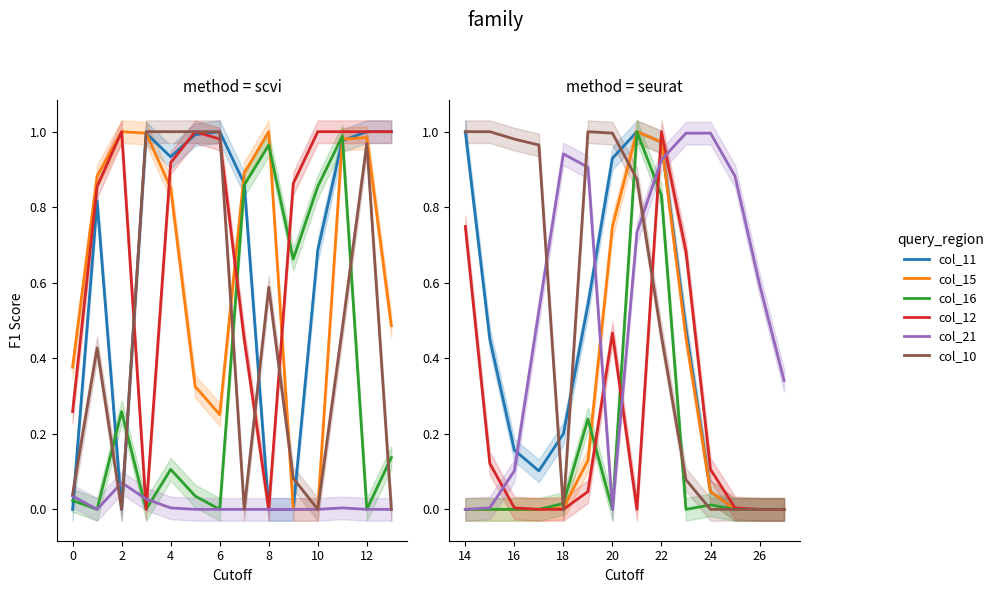

True or false: col_16 has a value of 0.0 at 18.

False